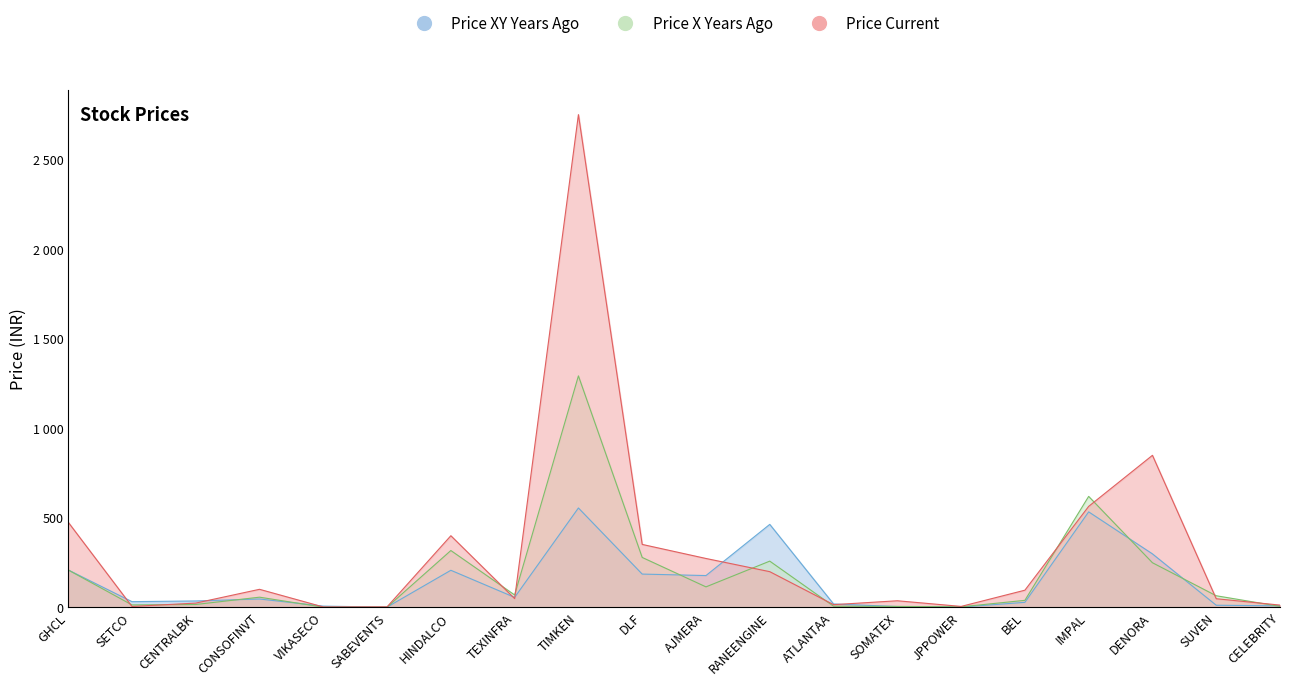

Between JPPOWER and DENORA, which is larger?

DENORA